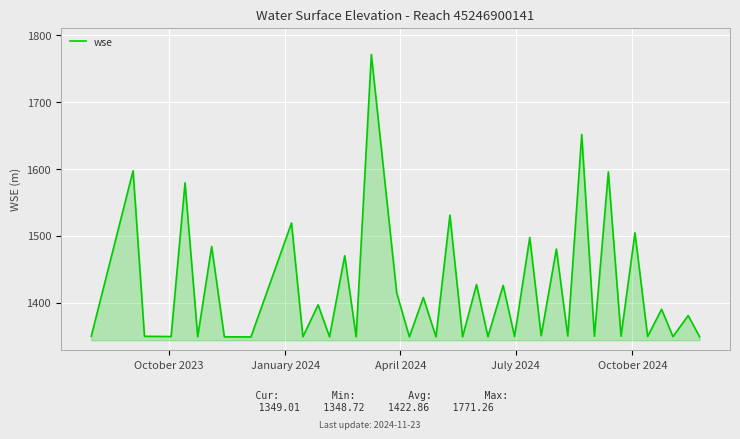

How many interior local peaks (higher than both neighbors) does the data have?

18